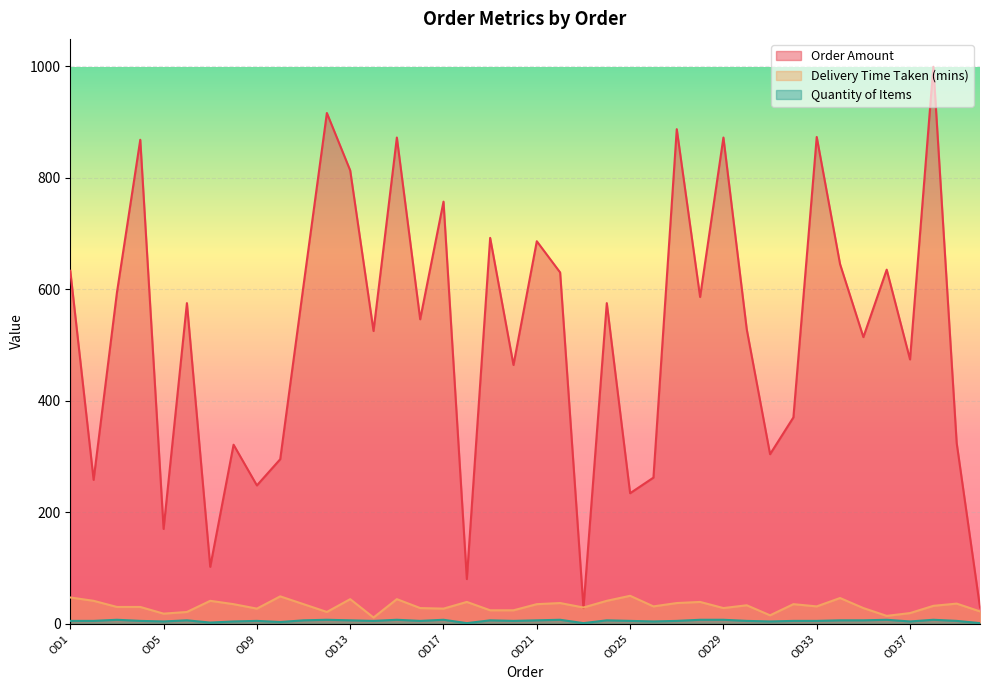

Which has a higher value, OD40 or OD28?

OD28